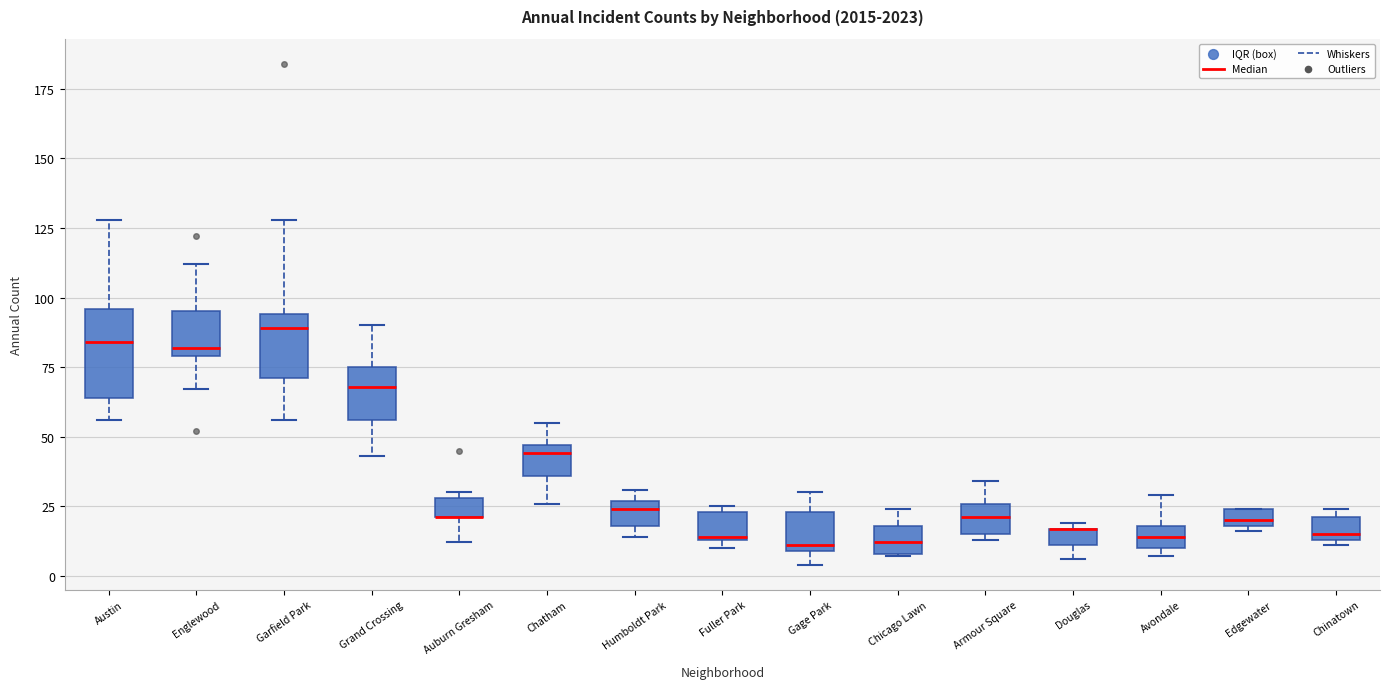

Comparing the boxes themselves (not the whiskers), which one is the tallest?

Austin